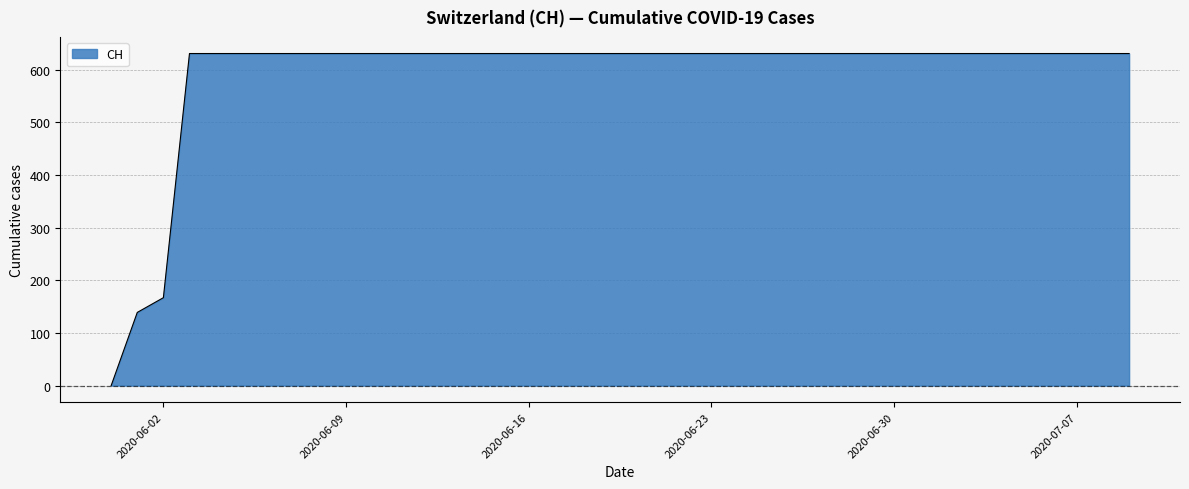

Reading left to right, what are all the values shown in this chart?

0	139	167	631	631	631	631	631	631	631	631	631	631	631	631	631	631	631	631	631	631	631	631	631	631	631	631	631	631	631	631	631	631	631	631	631	631	631	631	631